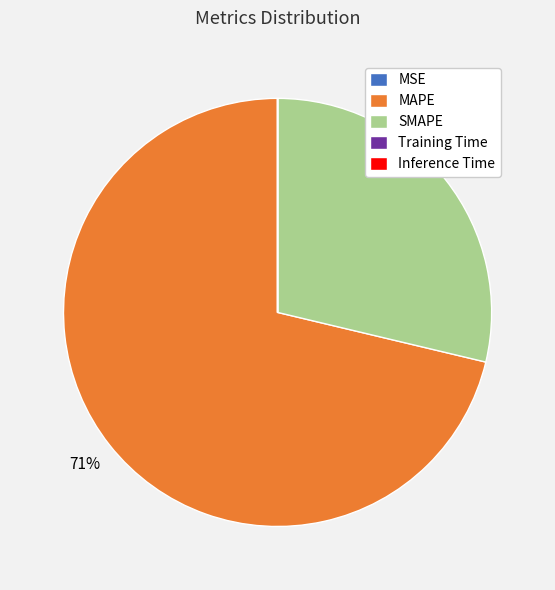

To the nearest percent, what is the average slice percentage?

20%